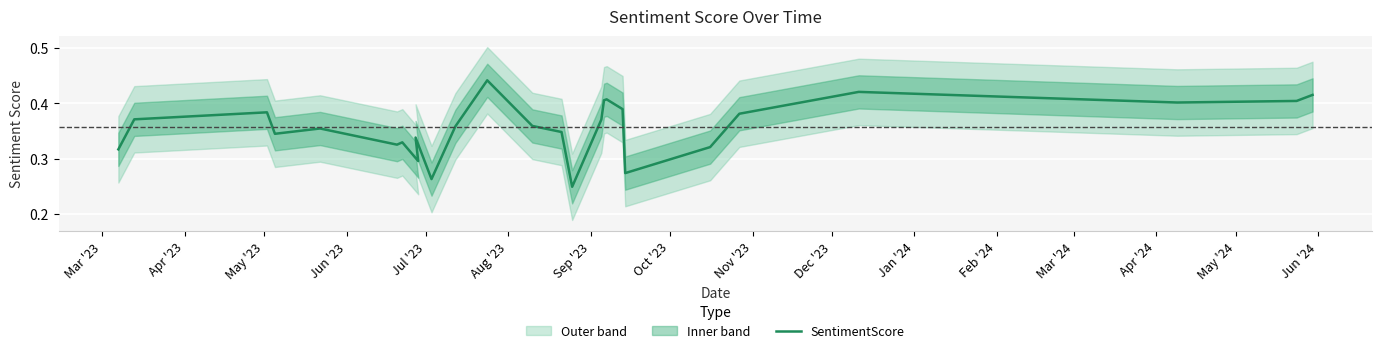

Where is the first local maximum?

May '23